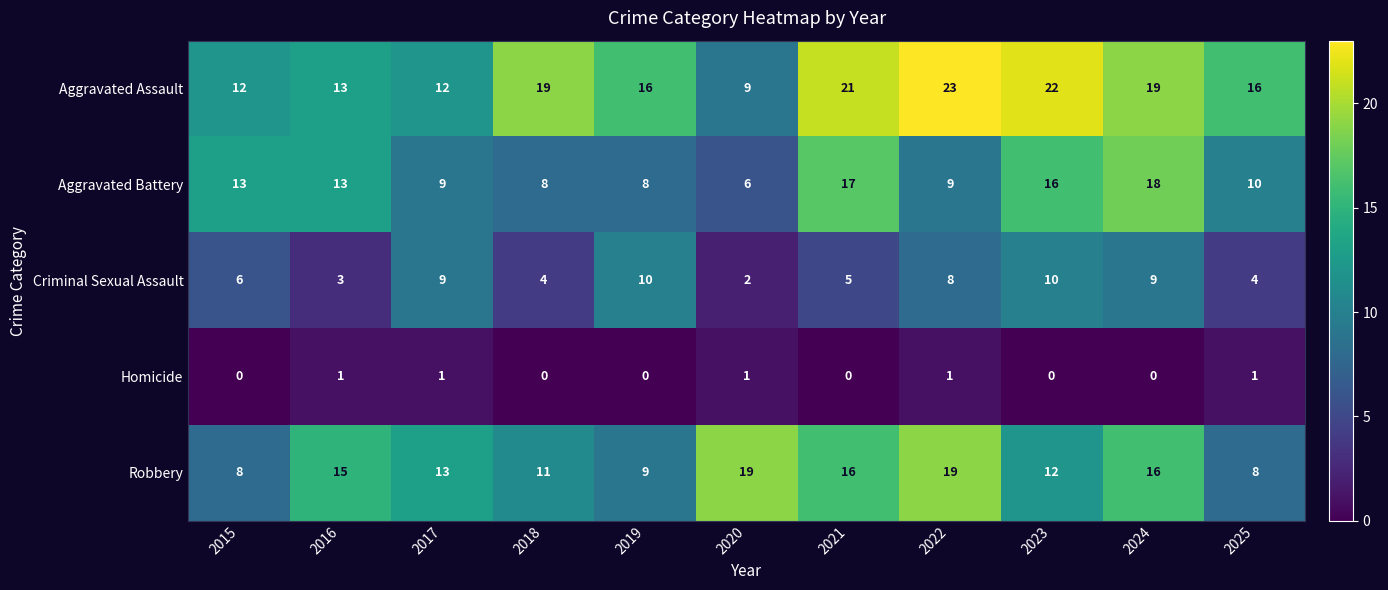

What is the difference between the maximum and second lowest values in the Criminal Sexual Assault series?

7